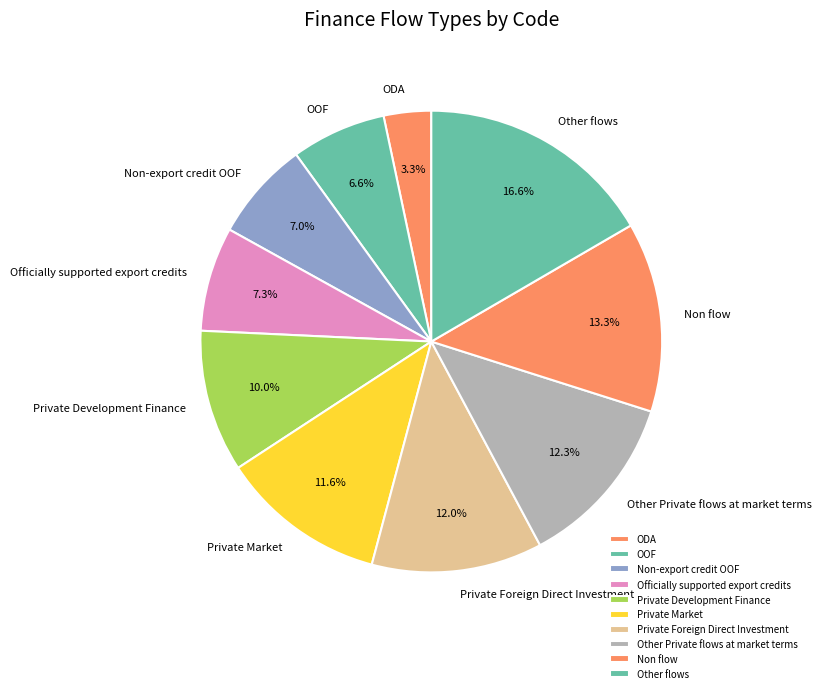

Count the number of slices in the pie.

10